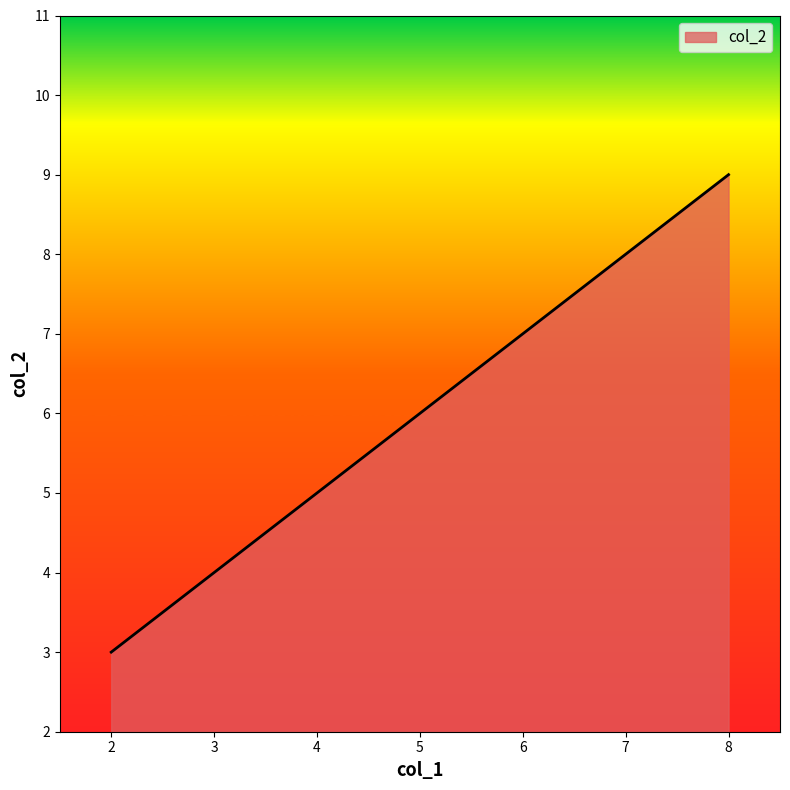

Is it true that the value at 8 is 3?

False